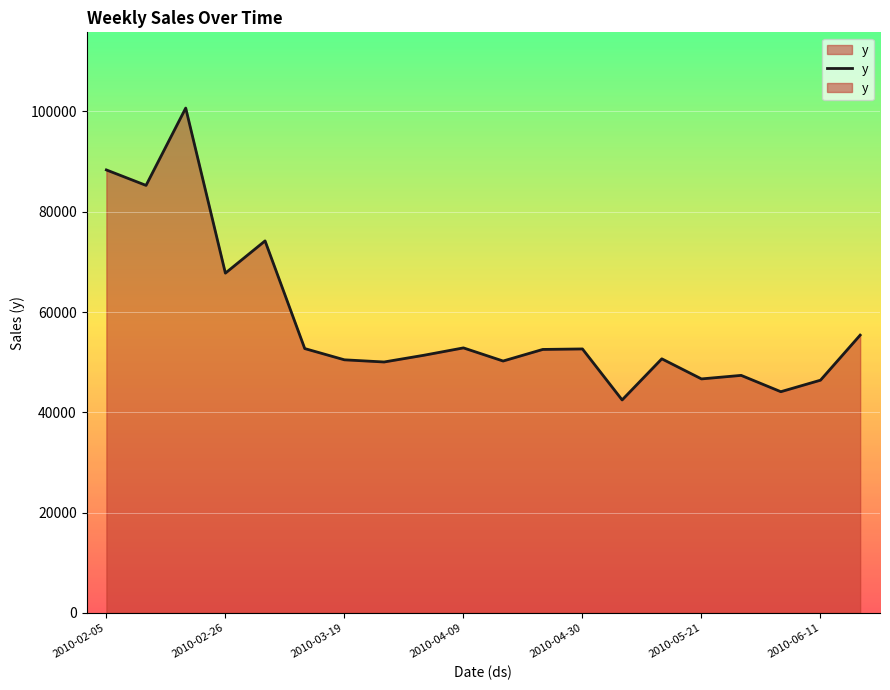

What is the average value?

58101.9